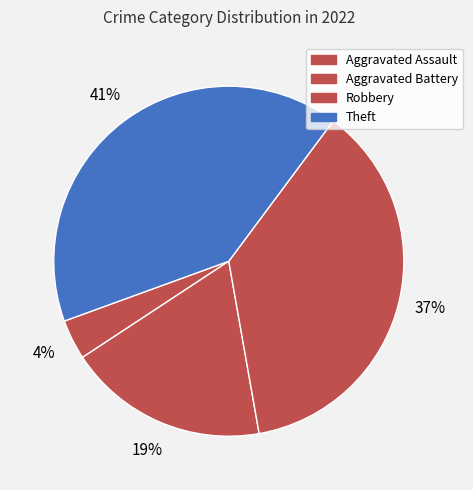

How many segments does this pie chart have?

4